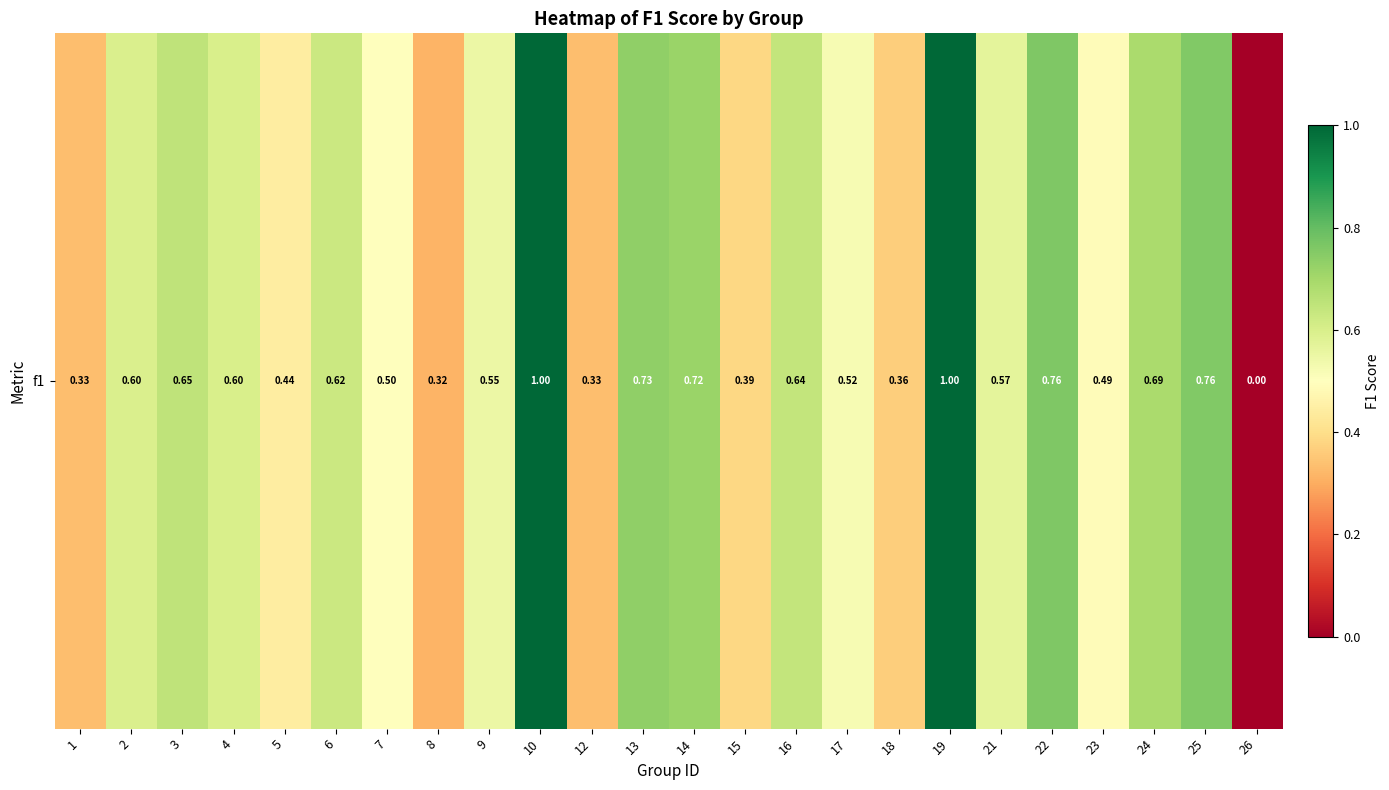

Reading left to right, what are all the values shown in this chart?

0.3	0.6	0.6	0.6	0.4	0.6	0.5	0.3	0.5	1.0	0.3	0.7	0.7	0.4	0.6	0.5	0.4	1.0	0.6	0.8	0.5	0.7	0.8	0.0